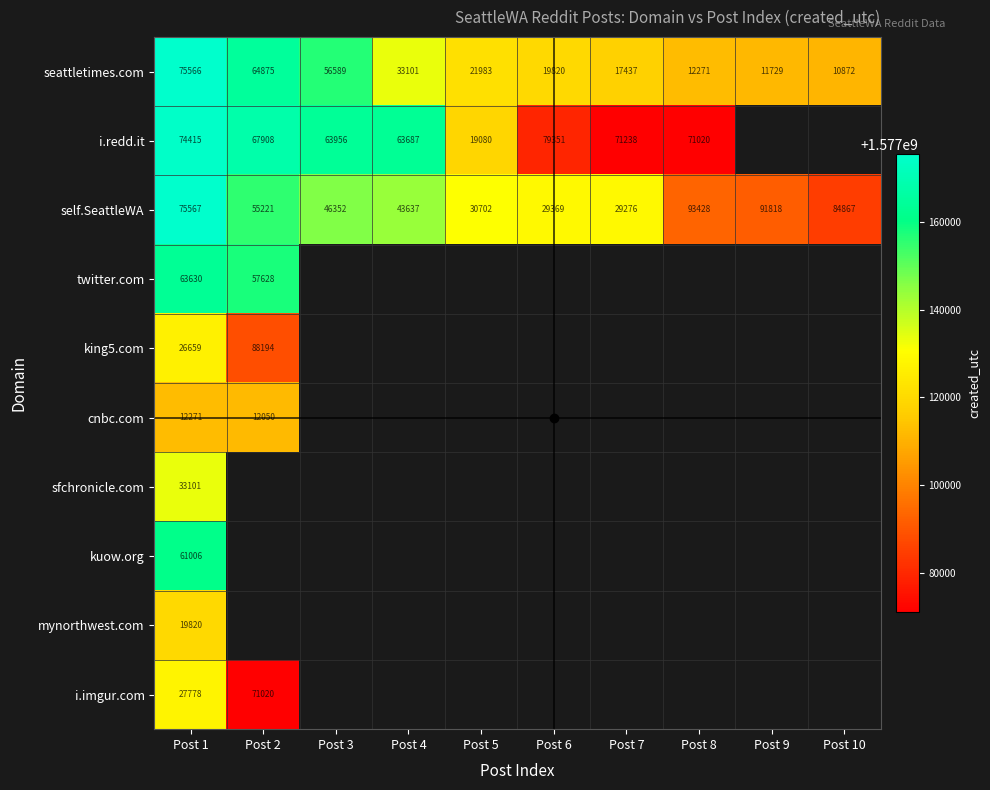

The value of seattletimes.com at Post 3 is 22955. True or false?

False